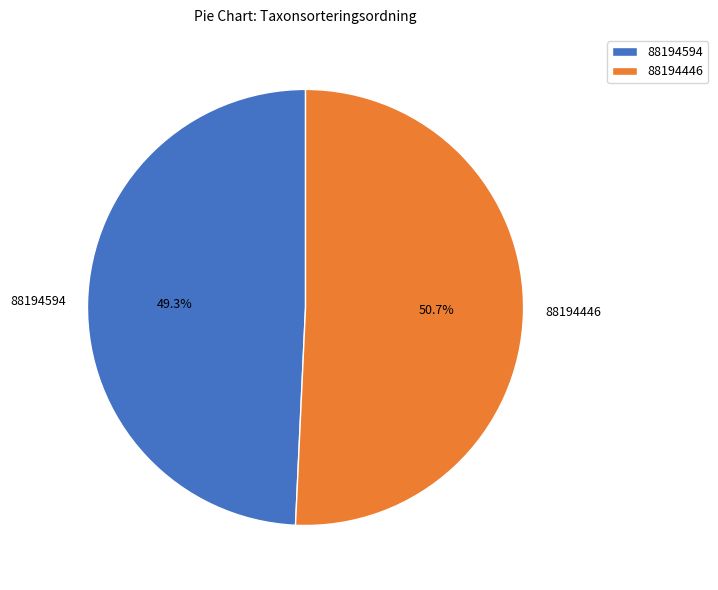

Approximately how many times larger is the value at 88194594 compared to 88194446?

1.0